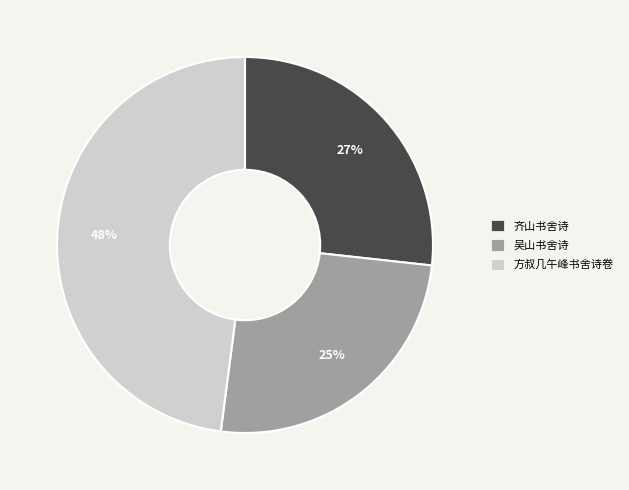

True or false: 吴山书舍诗 accounts for 20% of the total.

False